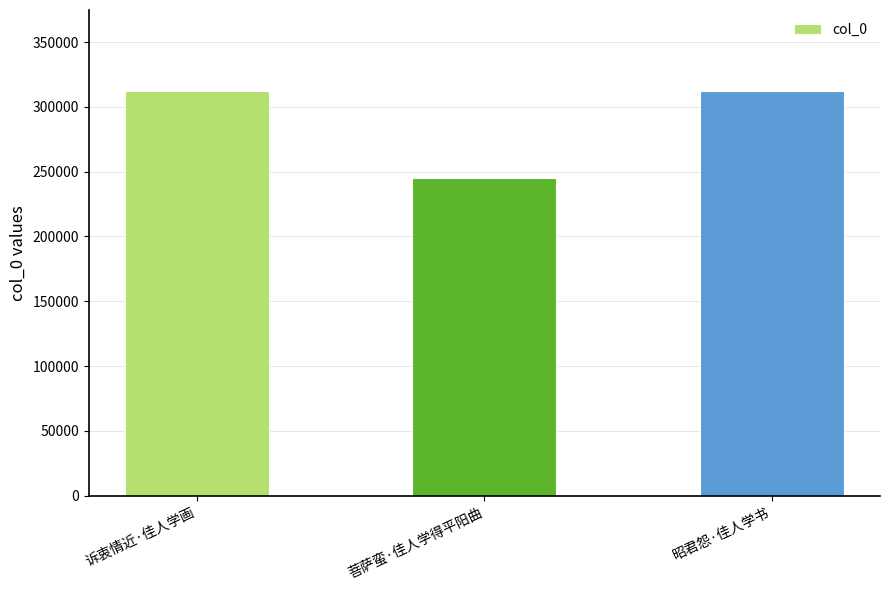

The value at 诉衷情近·佳人学画 is 482934. True or false?

False